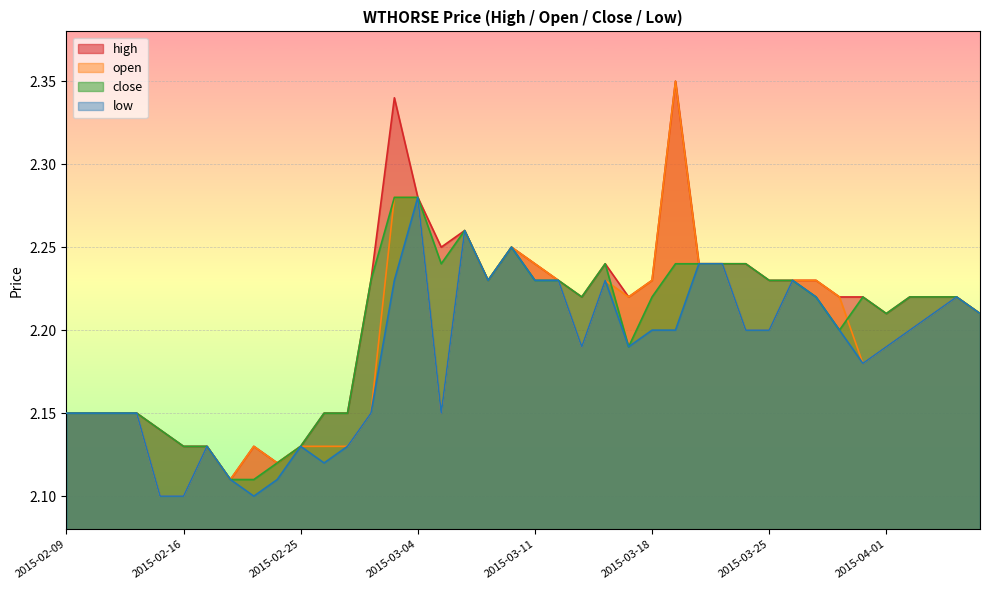

List the labels in order of high value, largest first.

2015-03-19, 2015-03-03, 2015-03-04, 2015-03-06, 2015-03-05, 2015-03-10, 2015-03-11, 2015-03-16, 2015-03-20, 2015-03-23, 2015-03-24, 2015-03-02, 2015-03-09, 2015-03-12, 2015-03-18, 2015-03-25, 2015-03-26, 2015-03-27, 2015-03-13, 2015-03-17, 2015-03-30, 2015-03-31, 2015-04-02, 2015-04-03, 2015-04-06, 2015-04-01, 2015-04-07, 2015-02-09, 2015-02-10, 2015-02-11, 2015-02-12, 2015-02-26, 2015-02-27, 2015-02-13, 2015-02-16, 2015-02-17, 2015-02-23, 2015-02-25, 2015-02-24, 2015-02-18